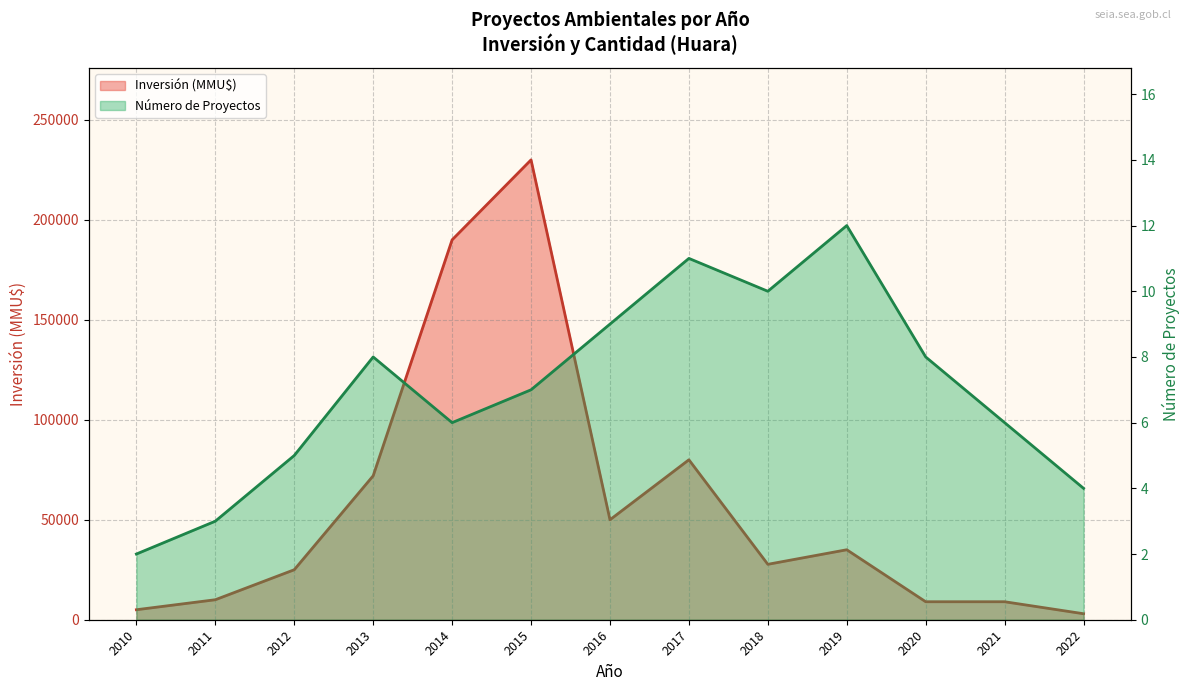

What are all the series names shown in the legend?

Número de Proyectos, Inversión (MMU$)